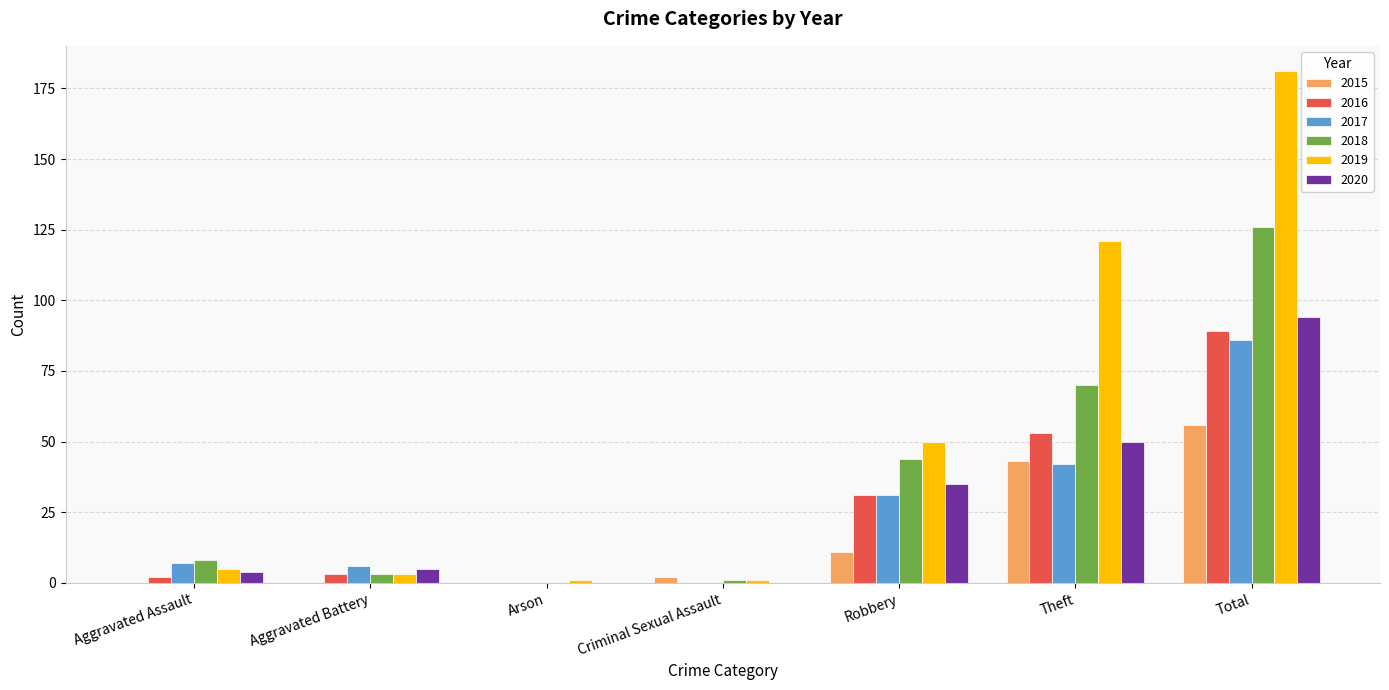

Is it true that 2016 equals 3 at Aggravated Battery?

True